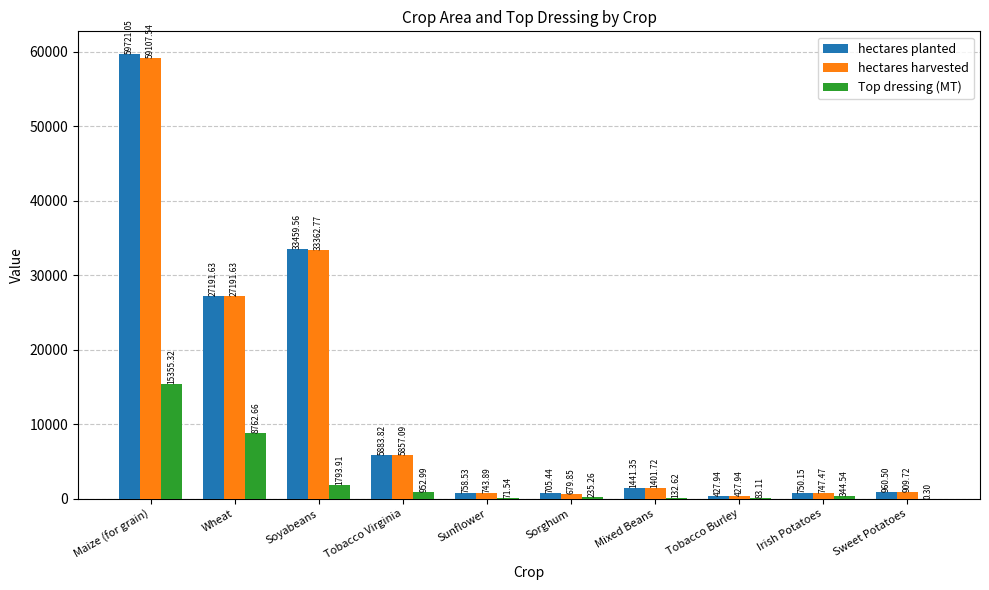

Which series has the largest total across all categories?

hectares planted